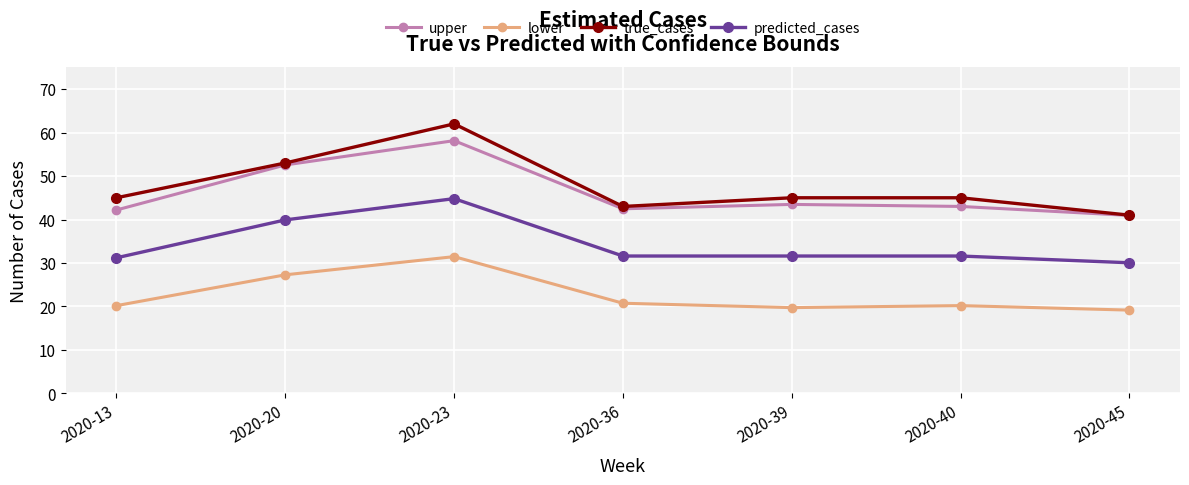

What is the difference between the highest and lowest values at 2020-23?

30.5